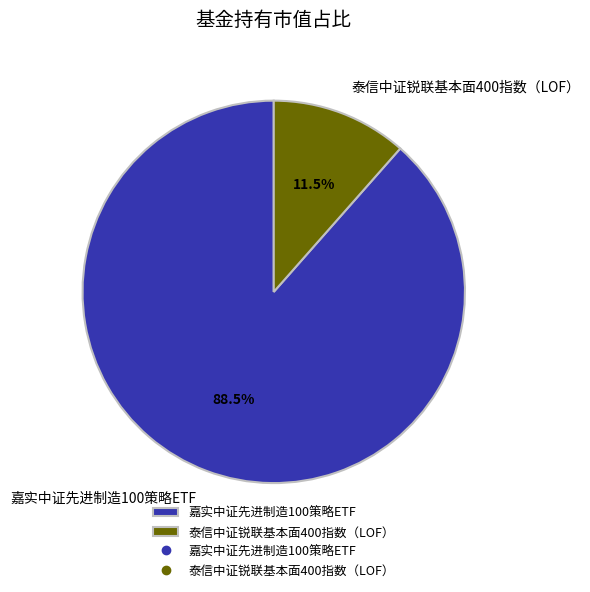

Rank the categories by value from lowest to highest.

泰信中证锐联基本面400指数（LOF）, 嘉实中证先进制造100策略ETF